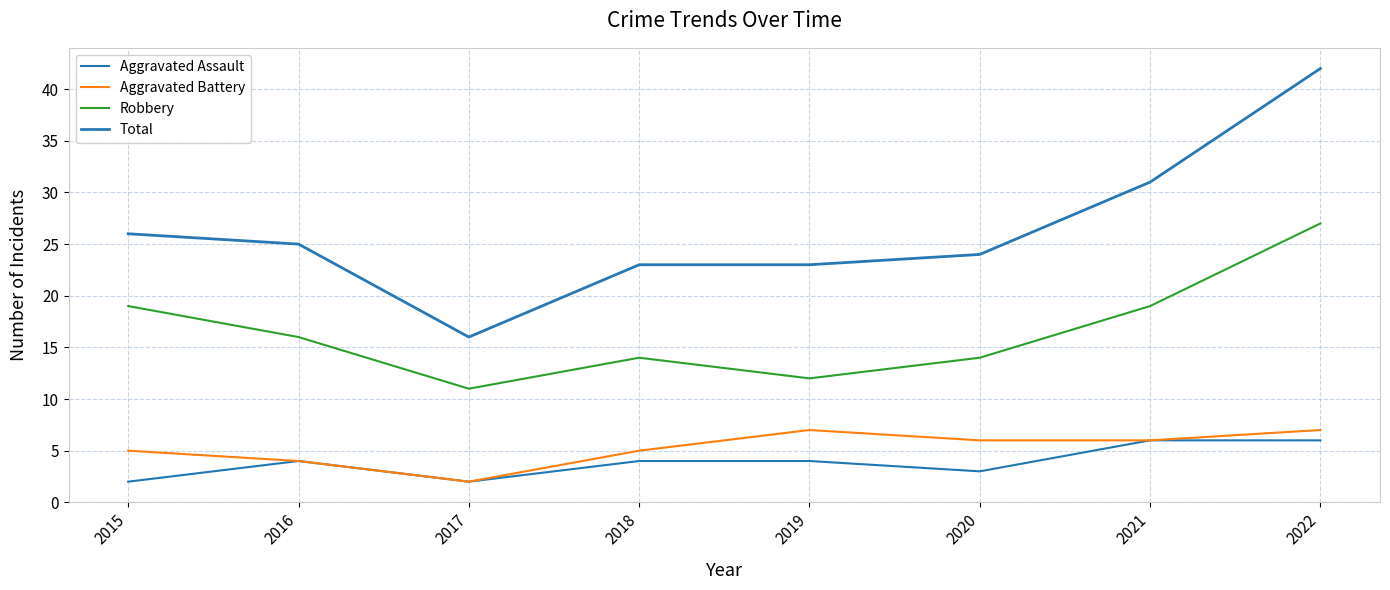

Reading left to right, extract all data points from this chart.

Aggravated Assault: 2015=2	2016=4	2017=2	2018=4	2019=4	2020=3	2021=6	2022=6
Aggravated Battery: 2015=5	2016=4	2017=2	2018=5	2019=7	2020=6	2021=6	2022=7
Robbery: 2015=19	2016=16	2017=11	2018=14	2019=12	2020=14	2021=19	2022=27
Total: 2015=26	2016=25	2017=16	2018=23	2019=23	2020=24	2021=31	2022=42